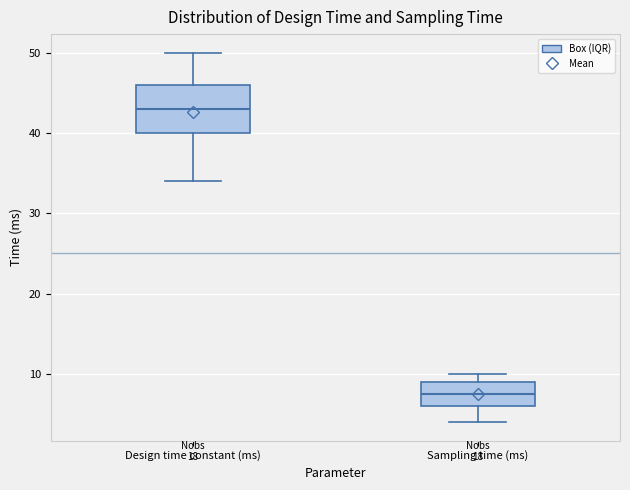

Reading left to right, read every box against the y-axis: the position of its median line, the range the box covers, and the ends of its whiskers. The values are not printed on the chart, so give them approximately, as read against the axis.

Design time constant (ms): median 43, box 40 to 46, whiskers 34 to 50
Sampling time (ms): median 8, box 6 to 9, whiskers 4 to 10